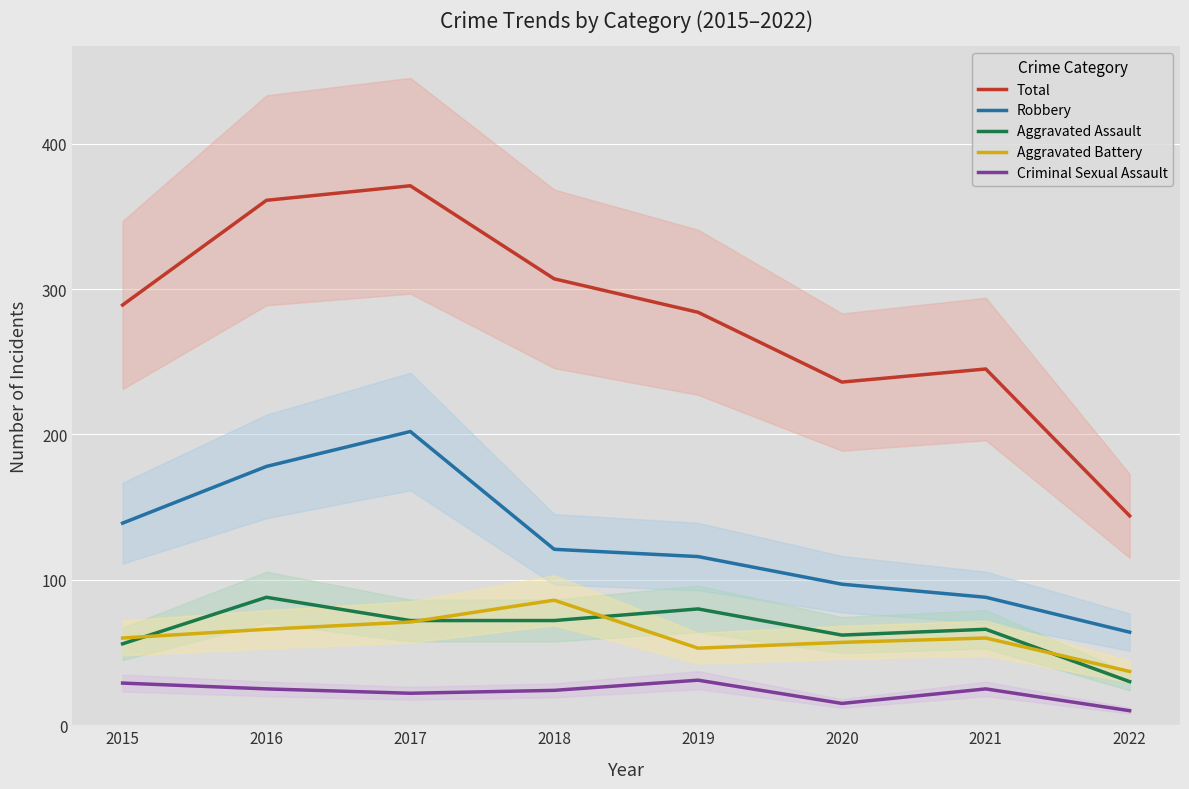

What is the difference between the maximum and minimum values in the Aggravated Assault series?

58